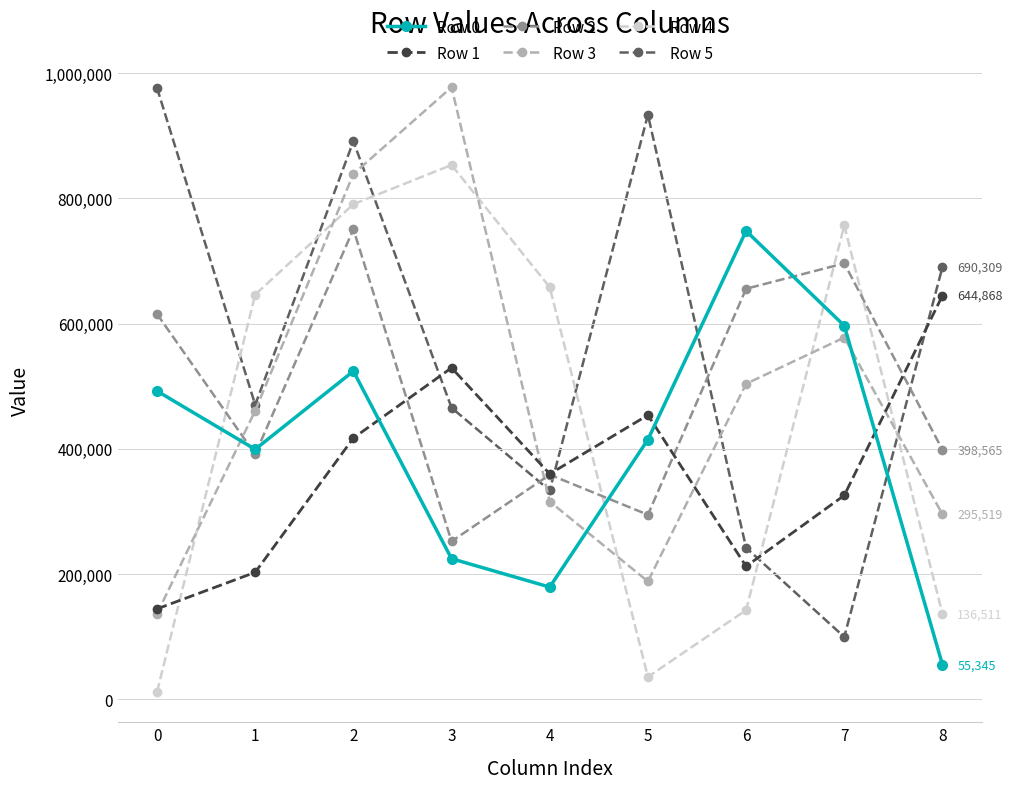

After their last crossing, which series has the higher values: Row 4 or Row 0?

Row 4